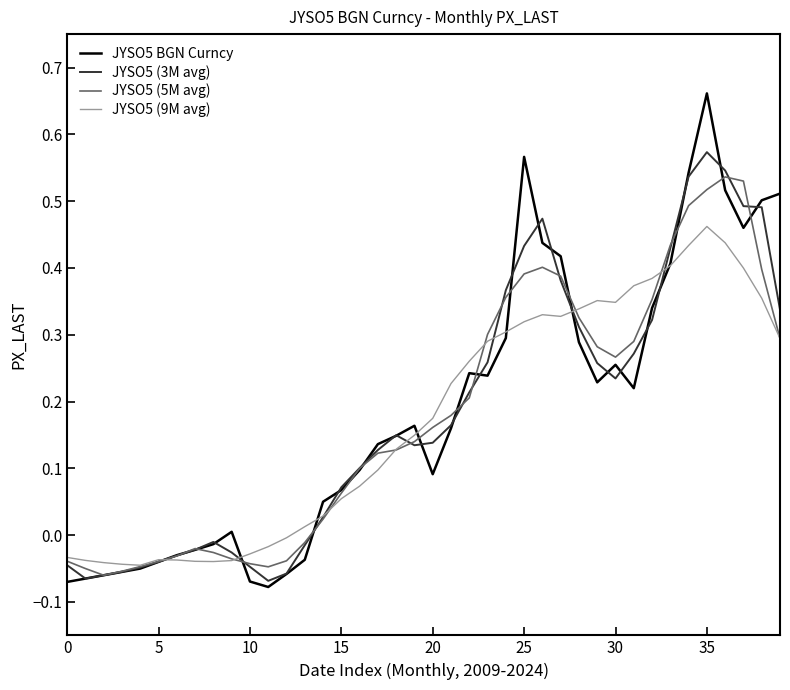

Which series has the largest range (max minus min)?

JYSO5 BGN Curncy